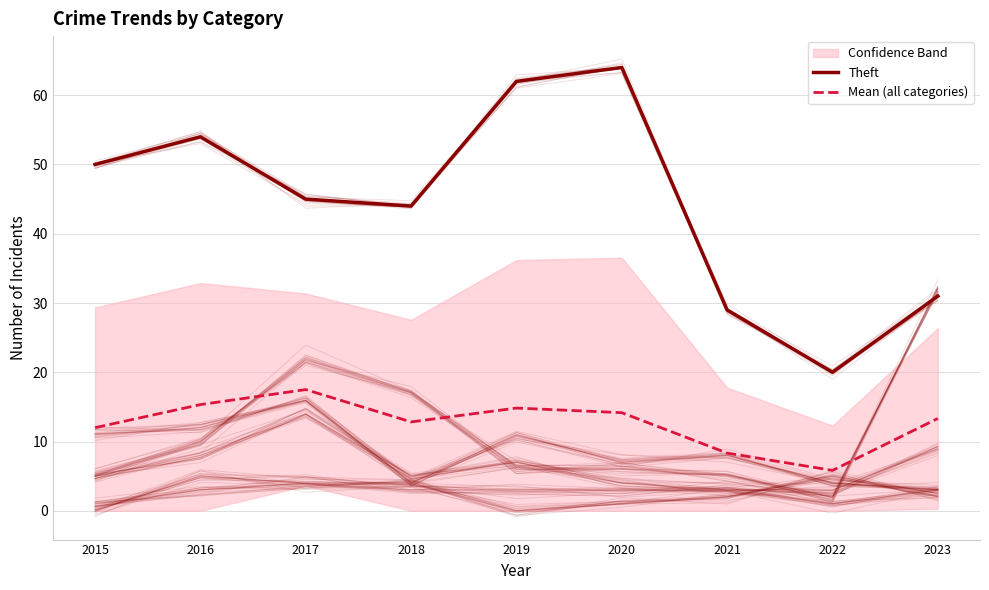

What is the value of the Mean (all categories) point at the 3rd from the left?

17.5